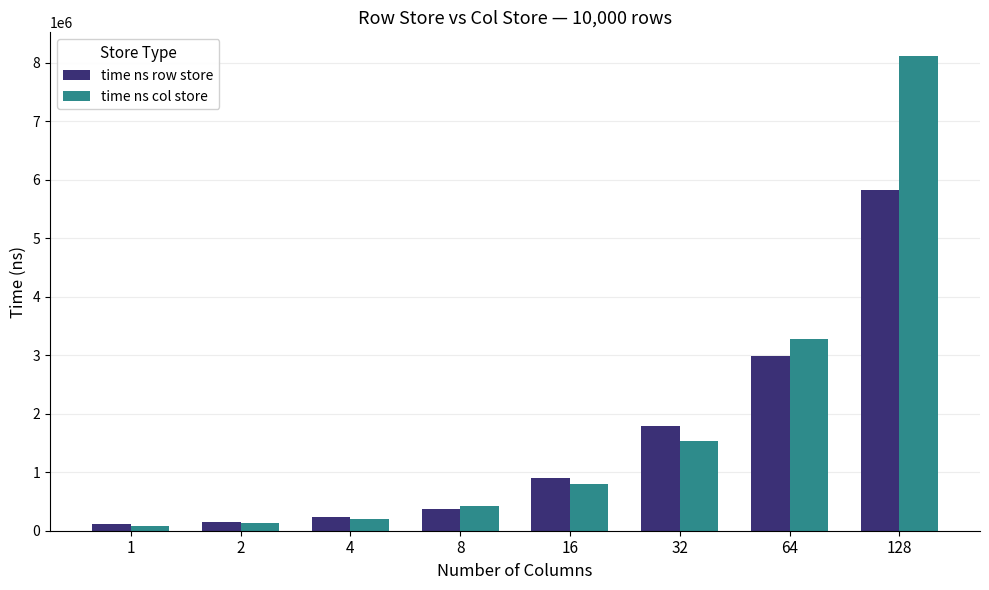

The value of time ns row store at 8 is 376221. True or false?

True